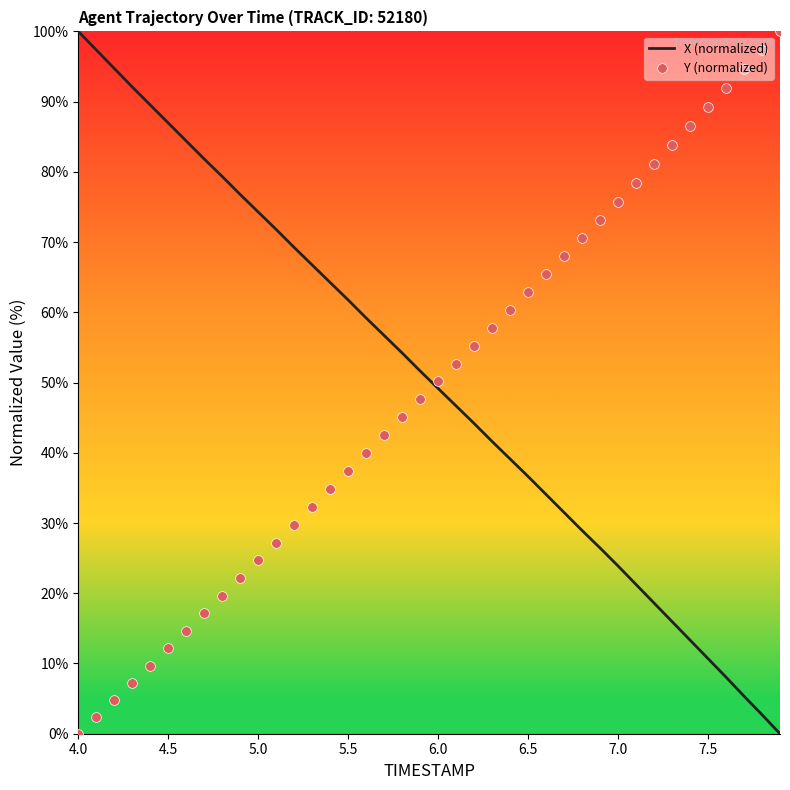

At how many categories does at least one series exceed 2?

40